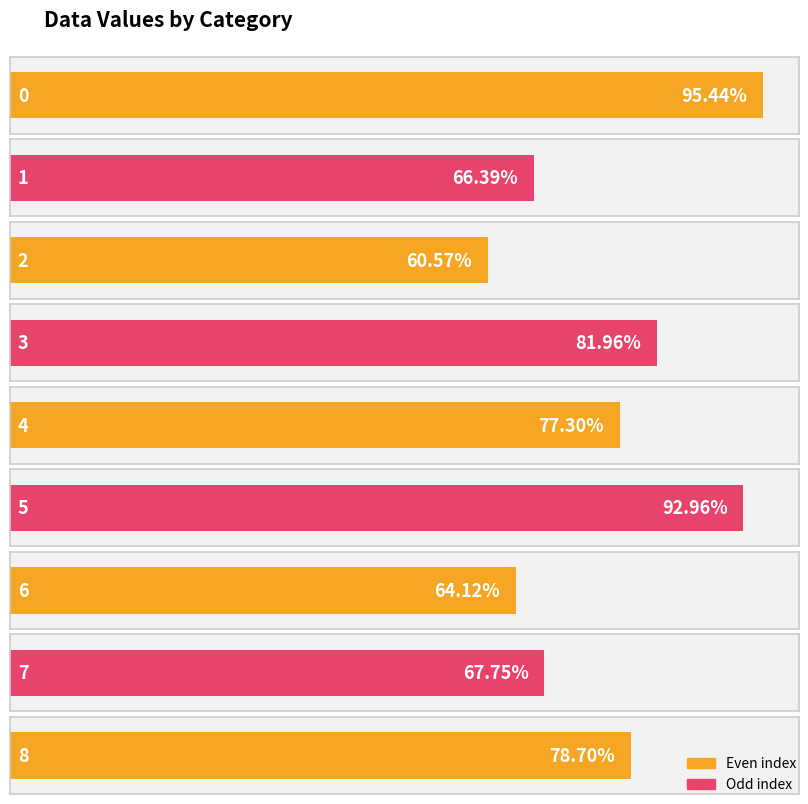

List the labels in order of value, largest first.

0, 5, 3, 8, 4, 7, 1, 6, 2